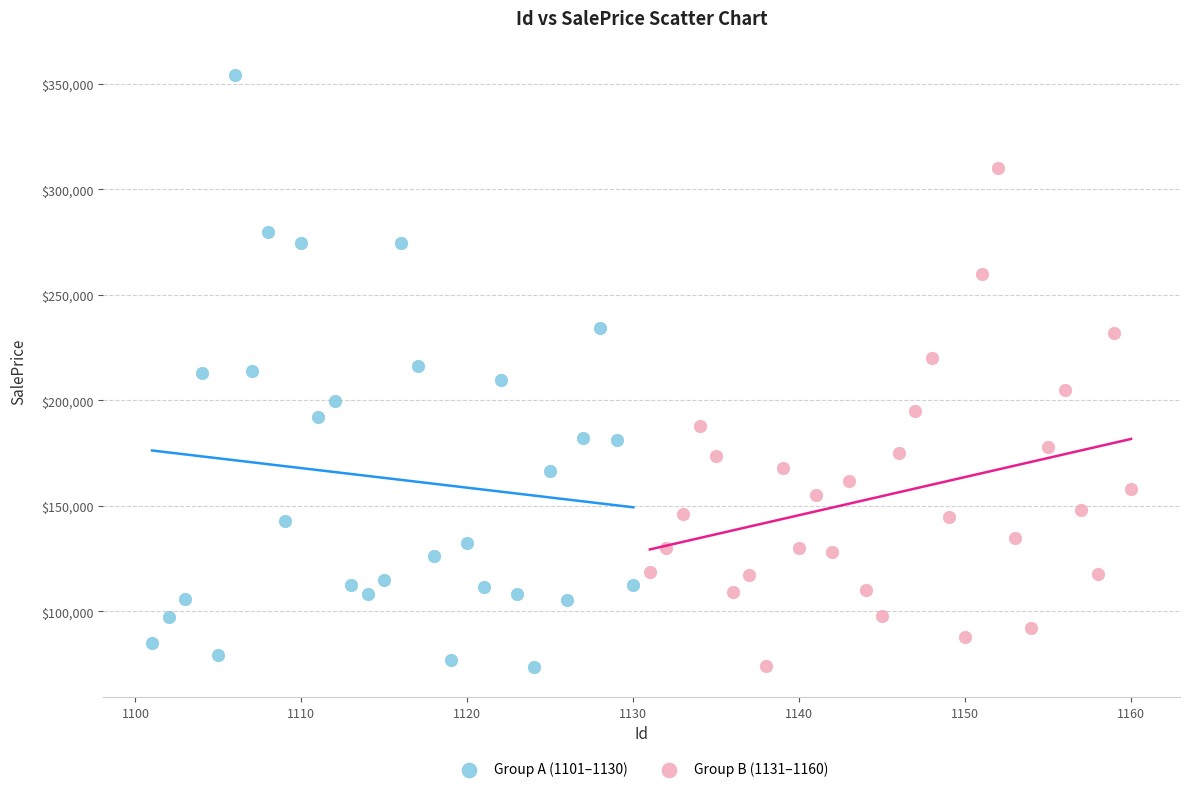

Which series contains the highest Y value?

Group A (1101–1130)